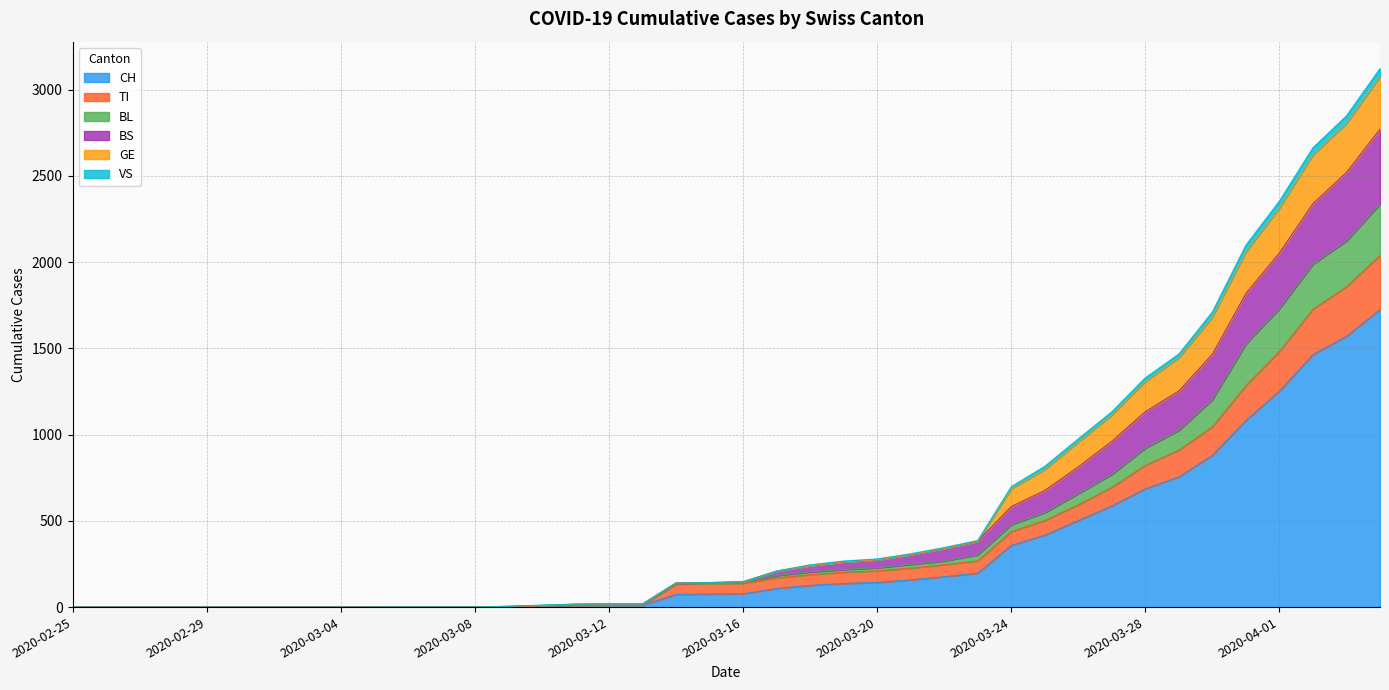

What is the highest value of the CH series?

1725